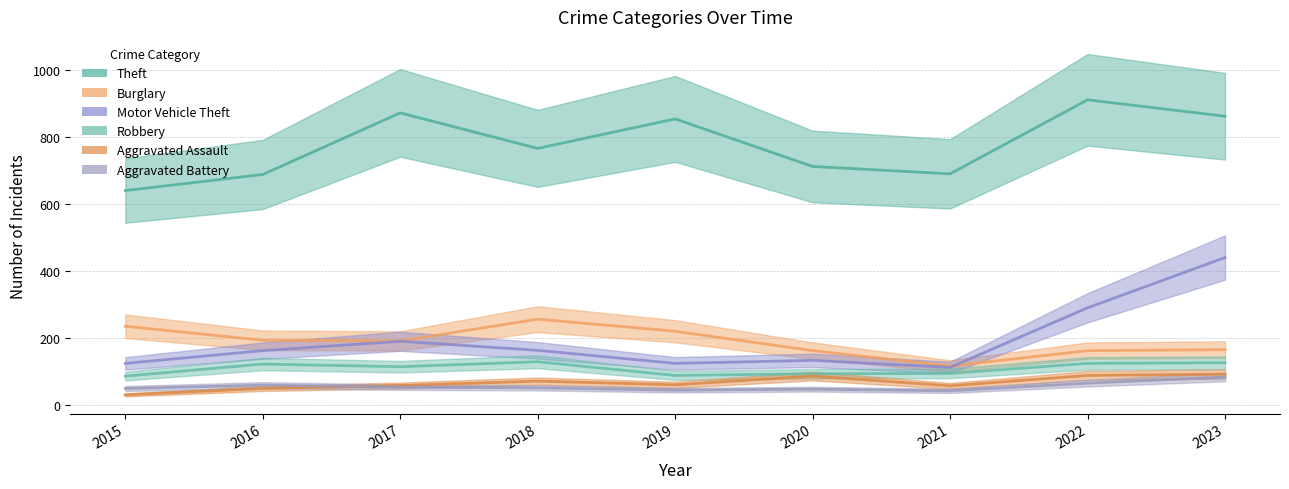

True or false: Theft and Burglary cross at least once.

False